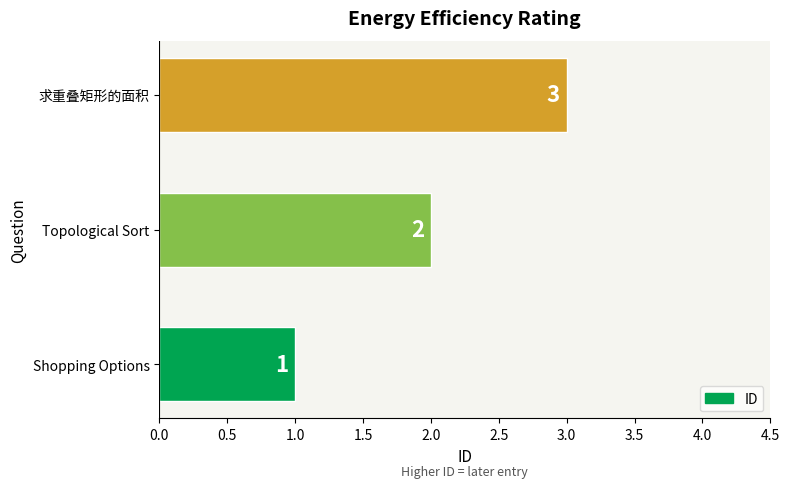

True or false: the data shows 2 at Shopping Options.

False